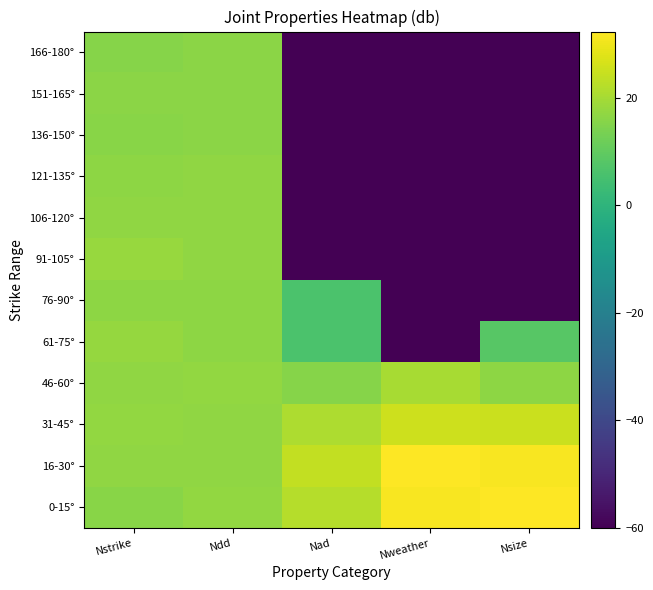

Which label corresponds to the smallest value in the chart?

Nweather